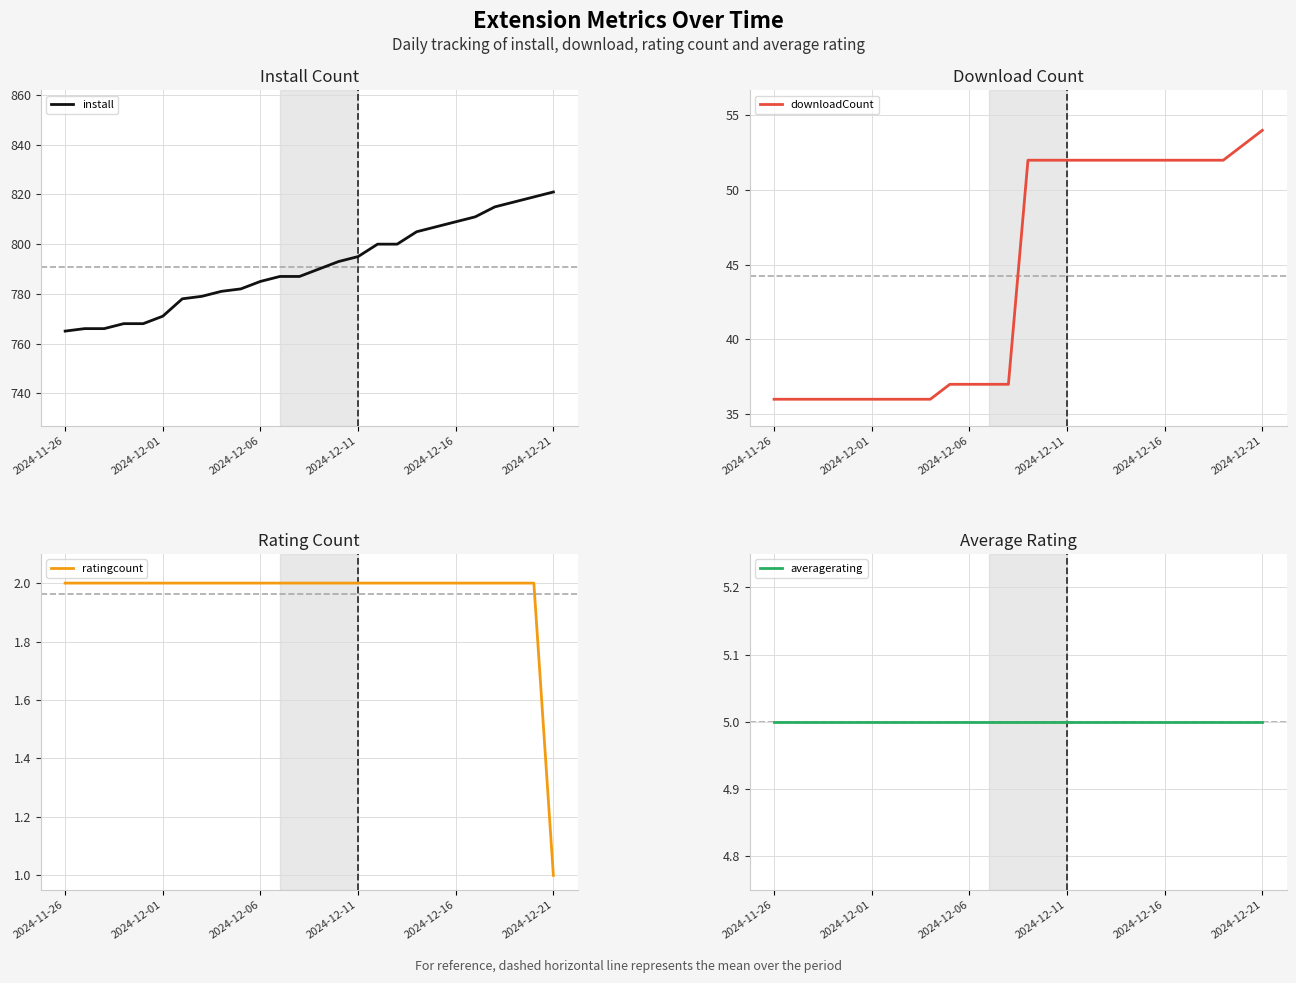

The ratingcount series shows 2 at 2024-12-16. True or false?

True